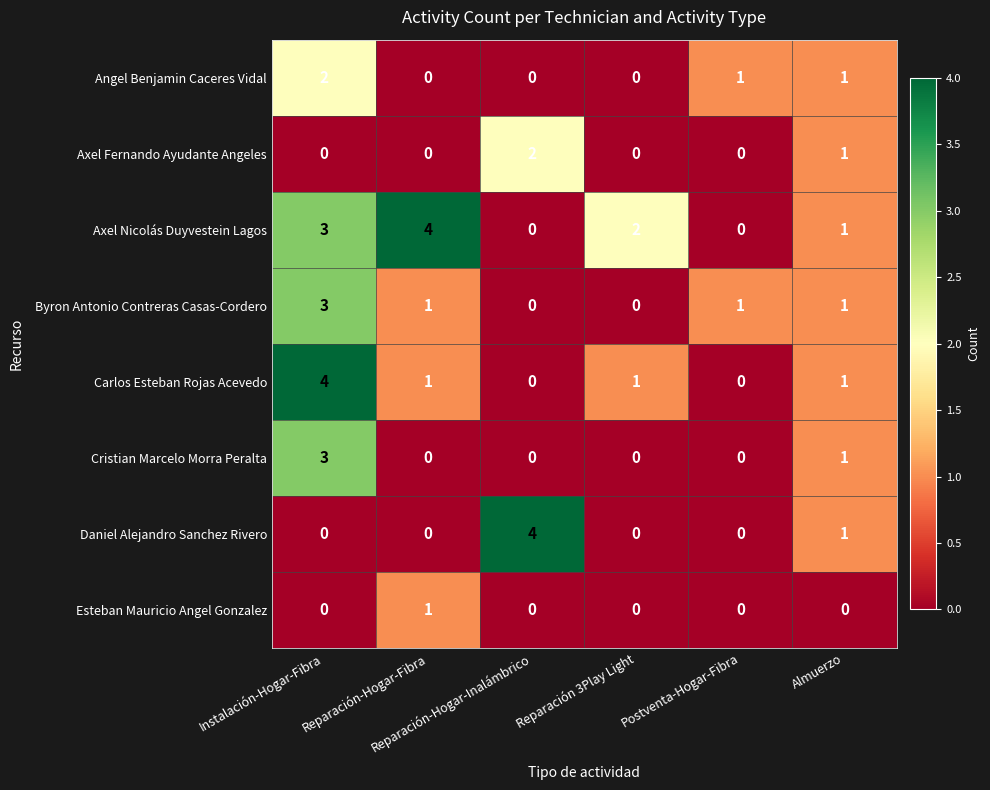

What is the maximum value shown in the chart?

4